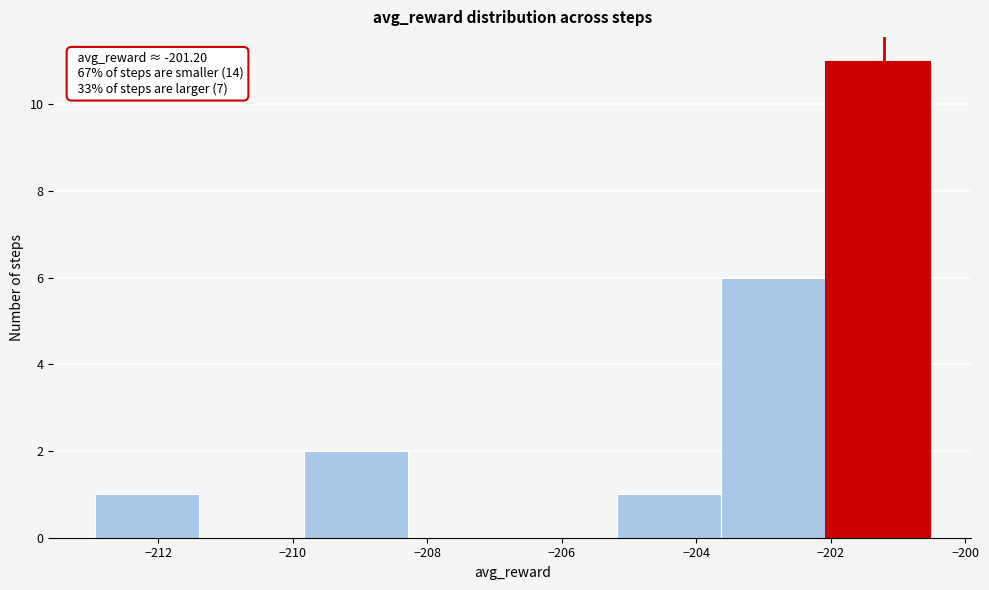

Which range on the x-axis has the tallest bar?

-202.0 to -200.6